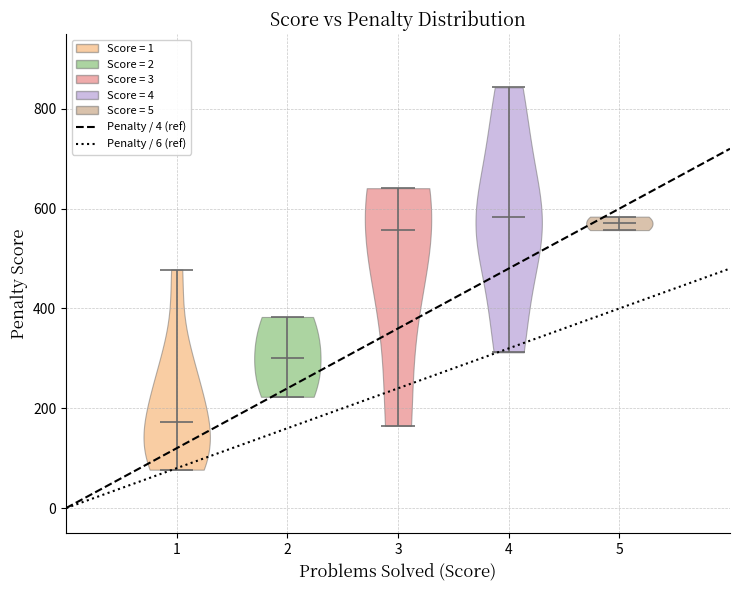

Reading left to right, read every violin against the y-axis: where its median line is, and the lowest and highest points it reaches. The values are not printed on the chart, so give them approximately, as read against the axis.

1: median line 180, lowest point 80, highest point 480
2: median line 300, lowest point 220, highest point 380
3: median line 560, lowest point 160, highest point 640
4: median line 580, lowest point 320, highest point 840
5: median line 580, lowest point 560, highest point 580